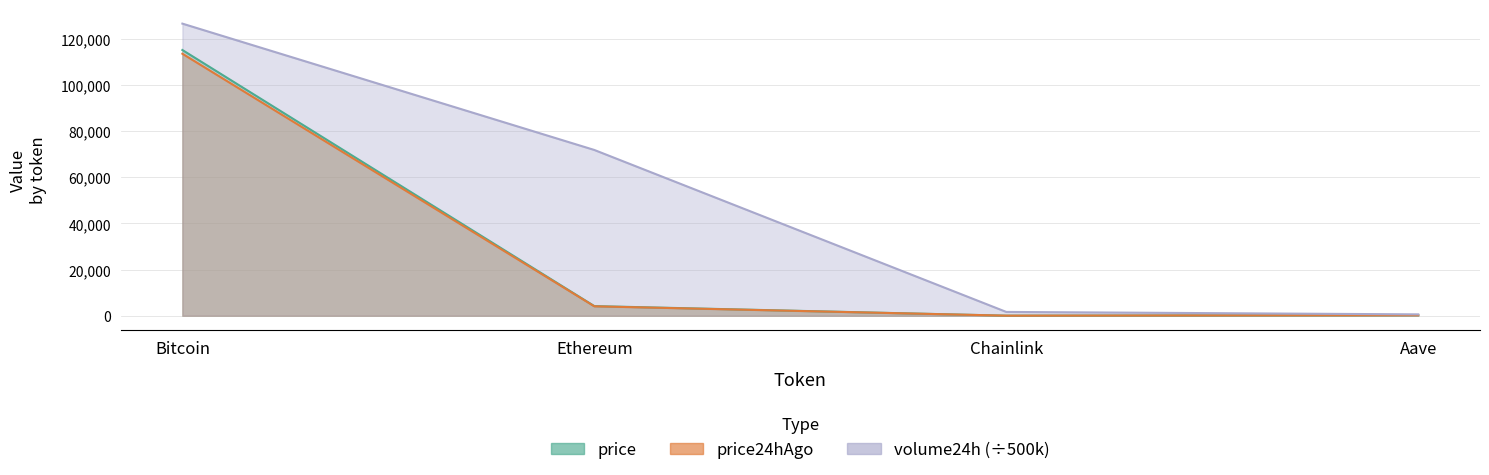

Read the volume24h value at Aave.

581.9